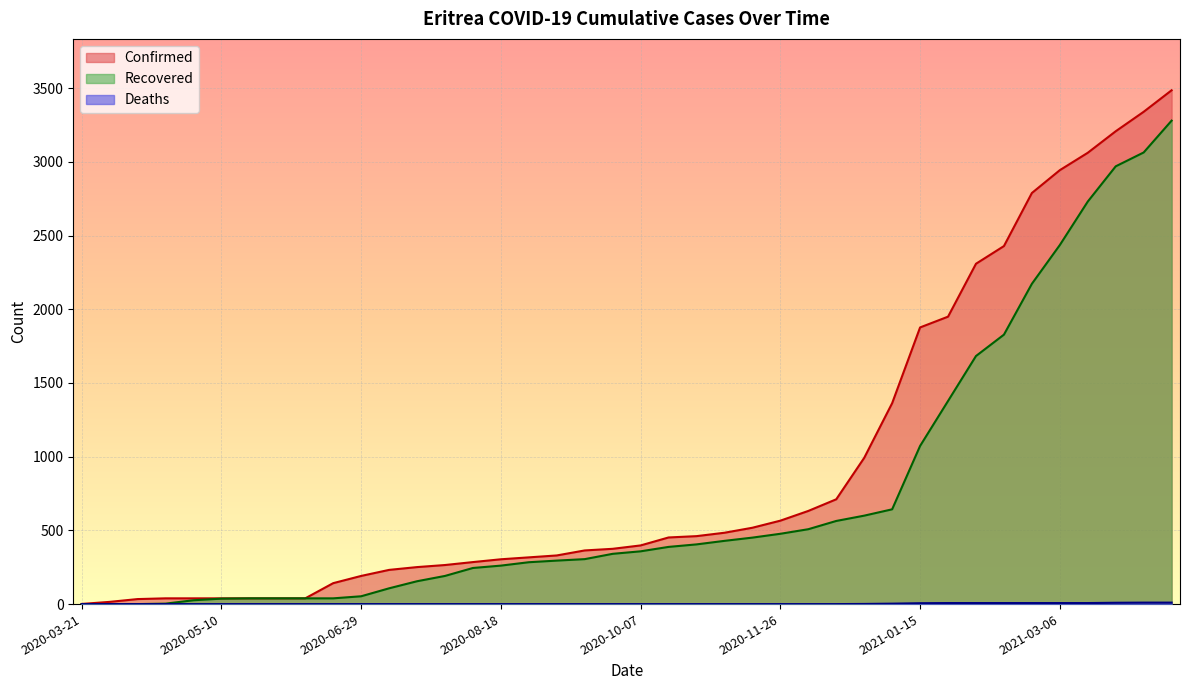

At how many categories does at least one series exceed 3178?

3